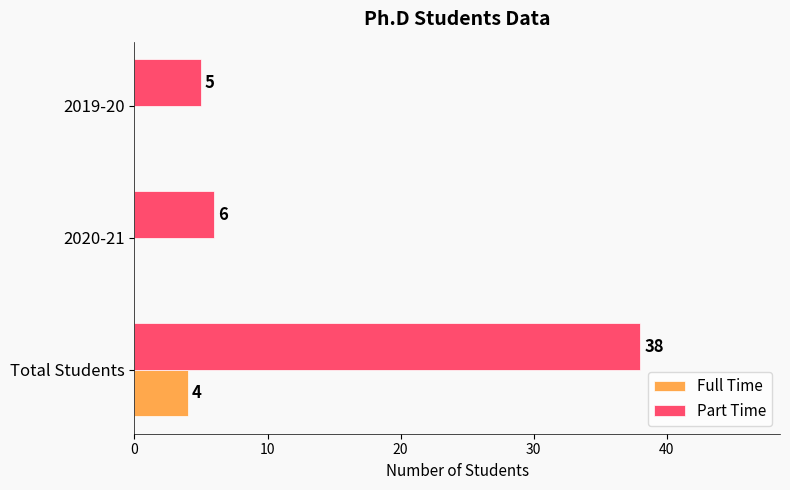

Count the Full Time values in the range 0 to 4.

3